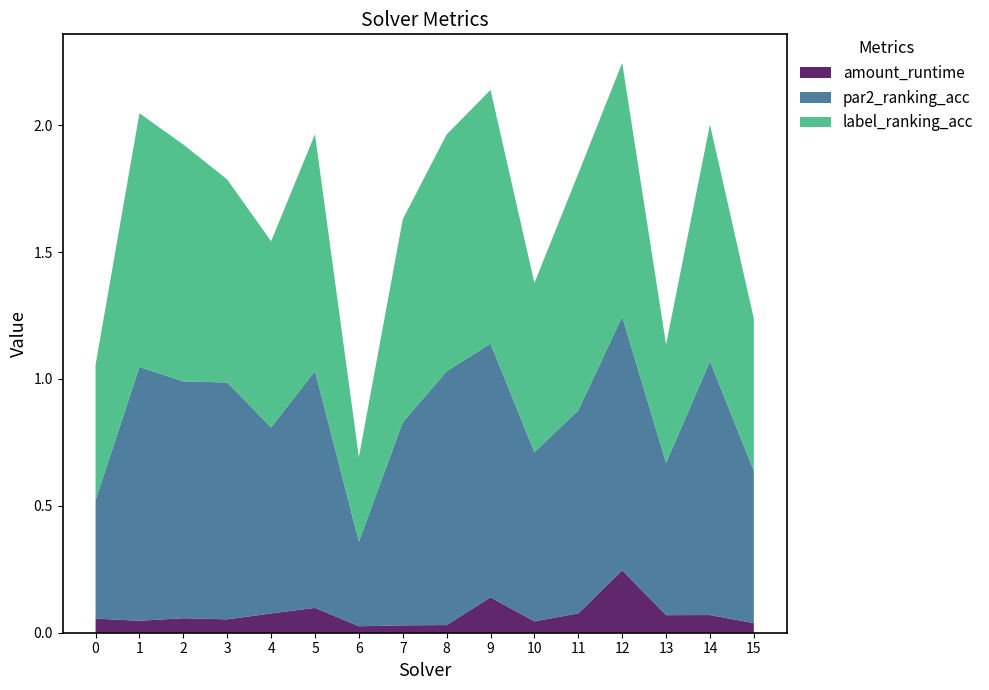

Reading left to right, list all the values displayed in this chart.

amount_runtime: 0=0.1	1=0.0	2=0.1	3=0.1	4=0.1	5=0.1	6=0.0	7=0.0	8=0.0	9=0.1	10=0.0	11=0.1	12=0.2	13=0.1	14=0.1	15=0.0
par2_ranking_acc: 0=0.5	1=1.0	2=0.9	3=0.9	4=0.7	5=0.9	6=0.3	7=0.8	8=1.0	9=1.0	10=0.7	11=0.8	12=1.0	13=0.6	14=1.0	15=0.6
label_ranking_acc: 0=0.5	1=1.0	2=0.9	3=0.8	4=0.7	5=0.9	6=0.3	7=0.8	8=0.9	9=1.0	10=0.7	11=0.9	12=1.0	13=0.5	14=0.9	15=0.6